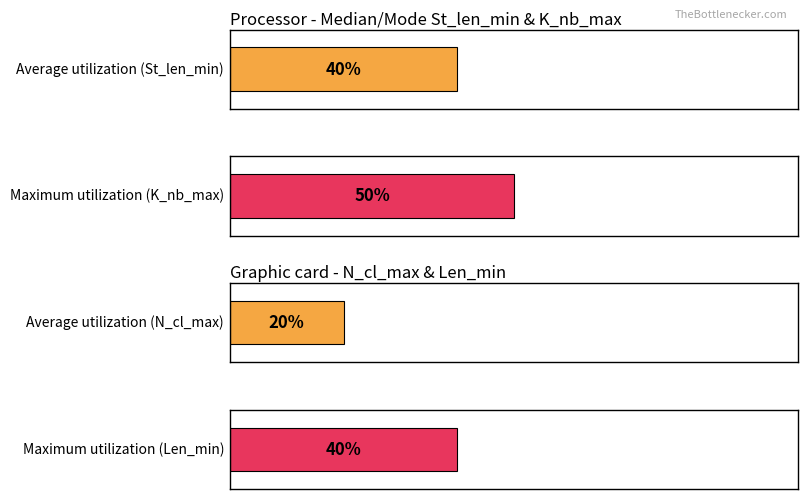

Is the value of St_len_min at Mode greater than the value of K_nb_max at Median?

No